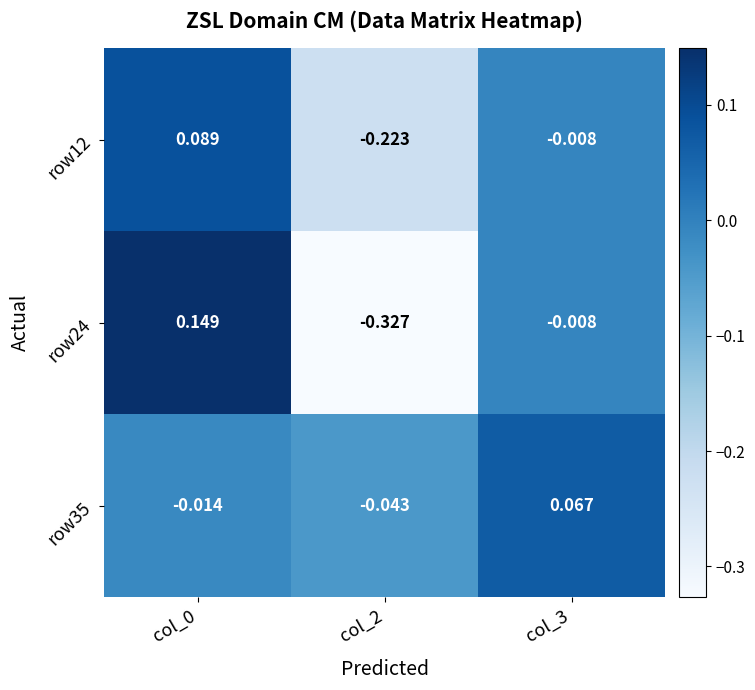

Is the value of row24 at col_2 greater than the value of row35 at col_2?

No